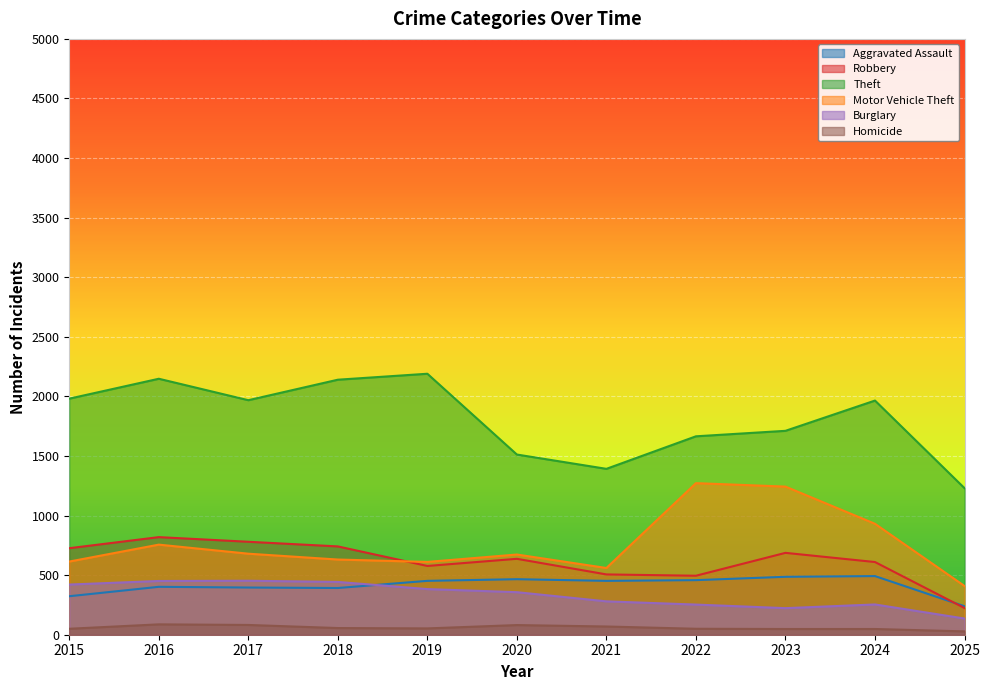

Between 2024 and 2021, which is larger?

2024